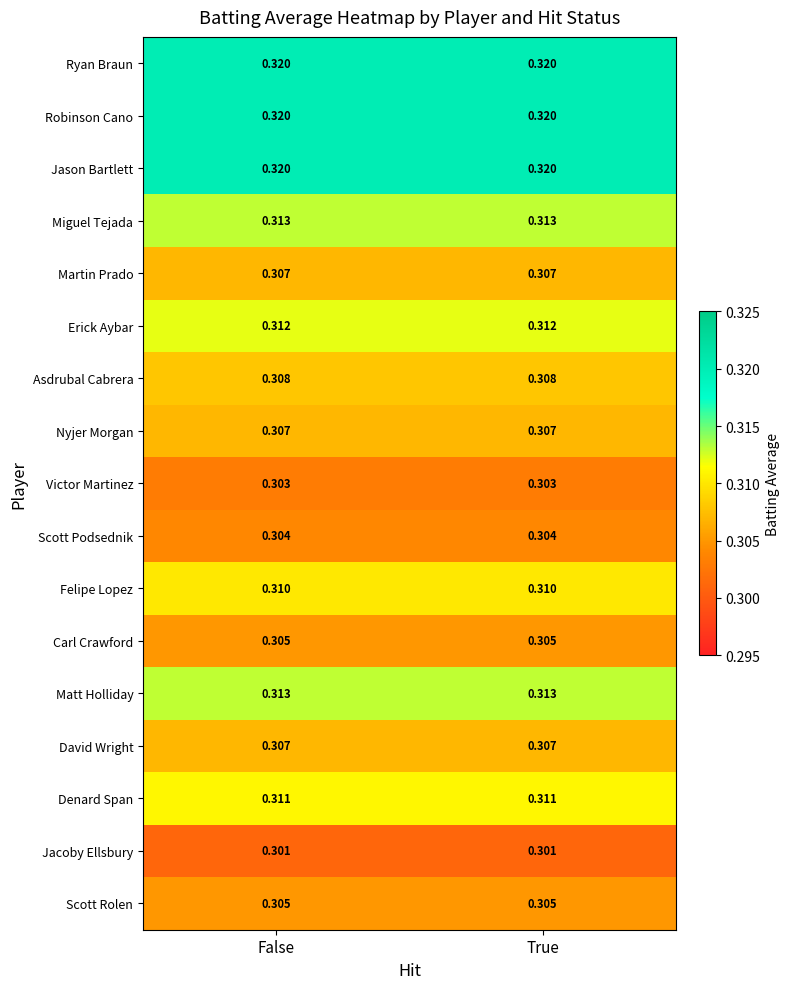

Is the value of Jason Bartlett at True greater than the value of Asdrubal Cabrera at True?

Yes